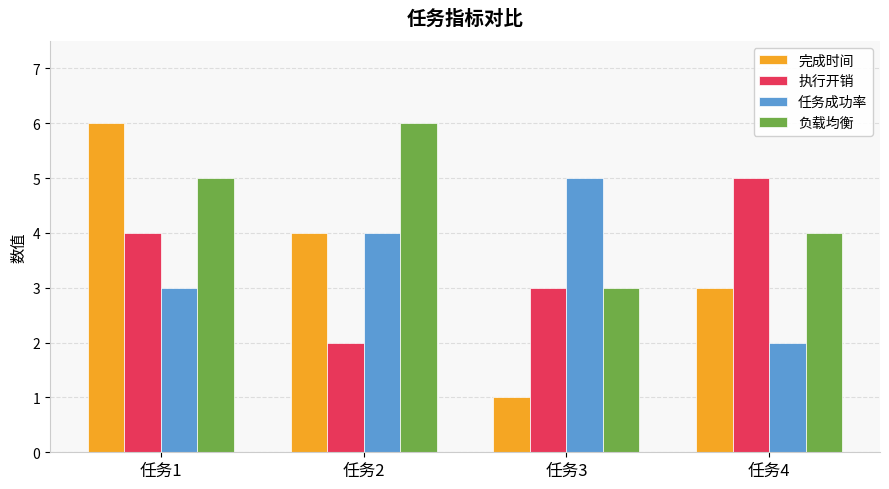

How many bars are there in total?

16